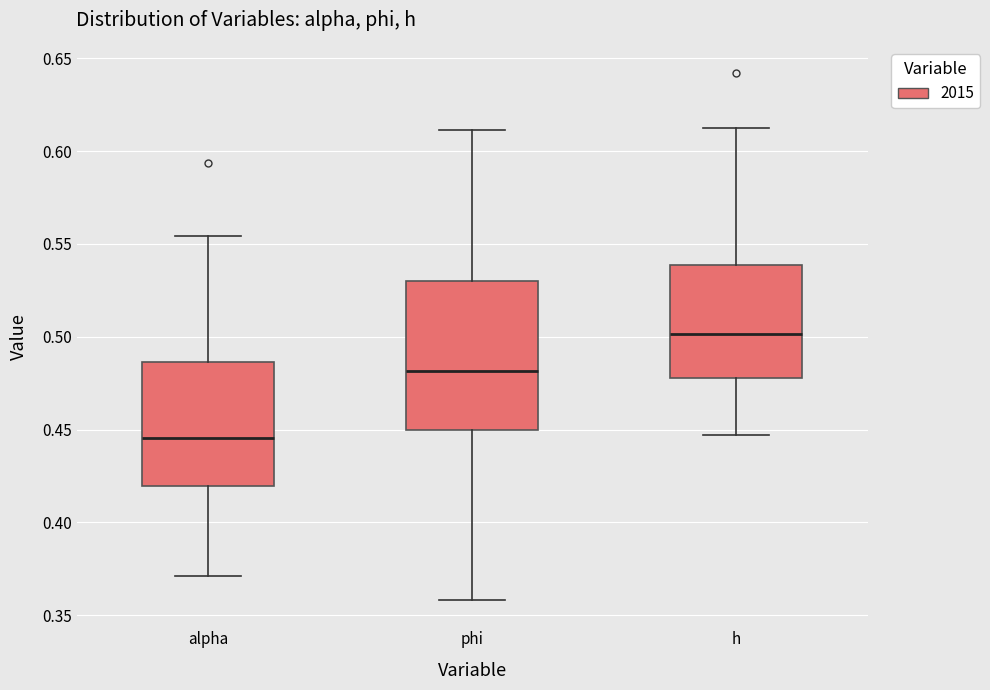

Where is the upper edge of the box for alpha on the y-axis? The values are not printed on the chart, so give them approximately, as read against the axis.

0.485